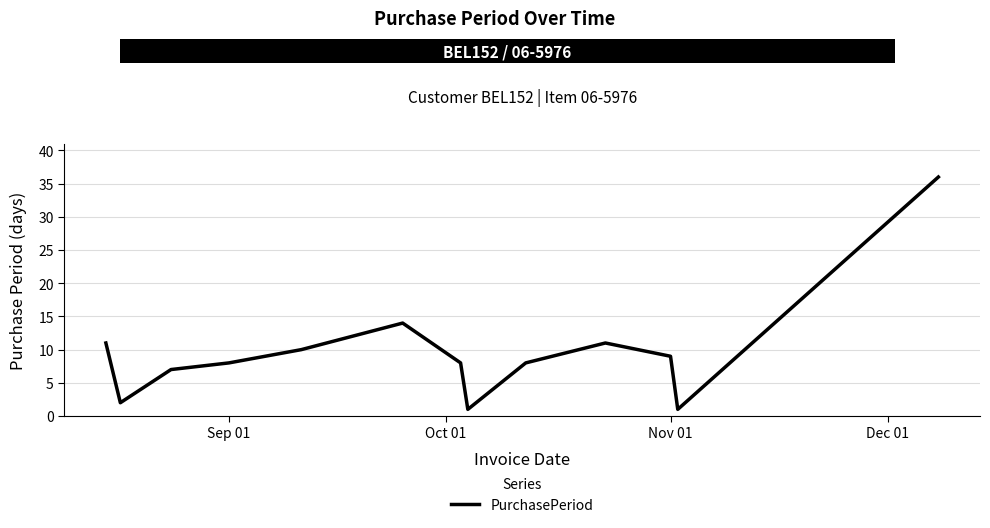

Count the number of categories in the chart.

13